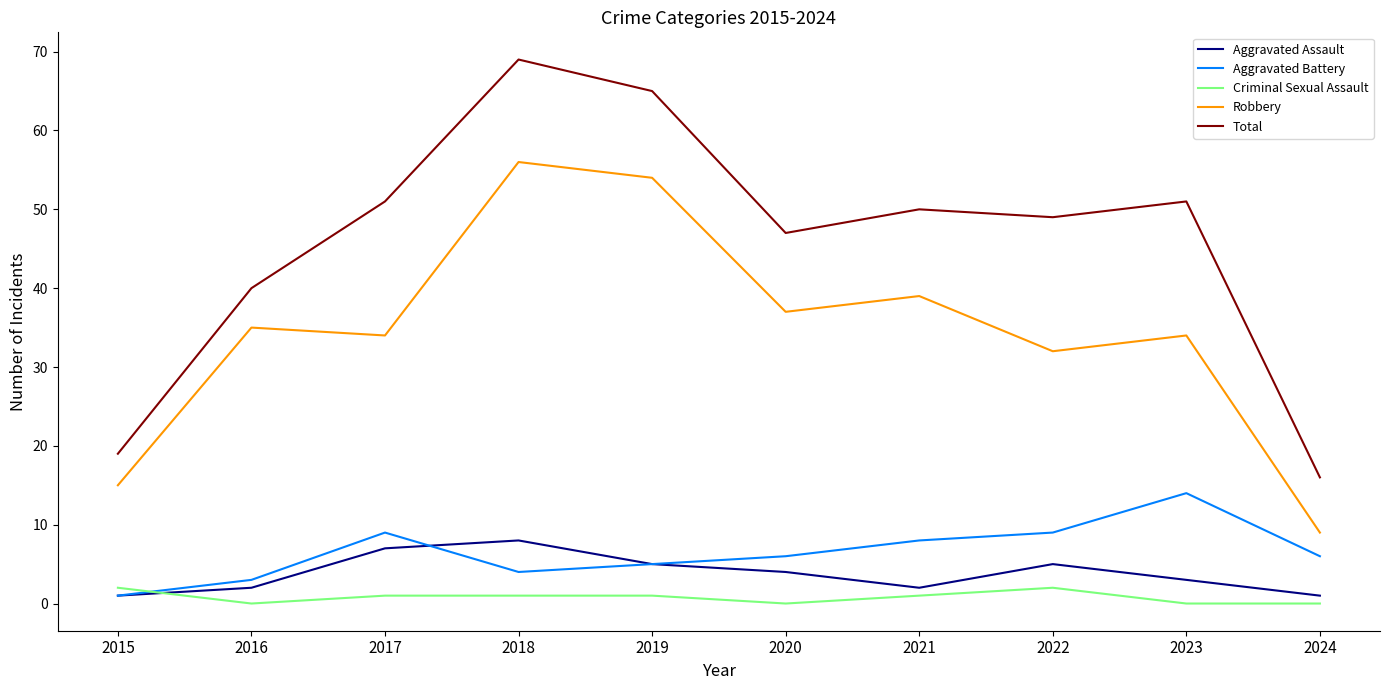

Is it true that Aggravated Battery equals 9 at 2022?

True